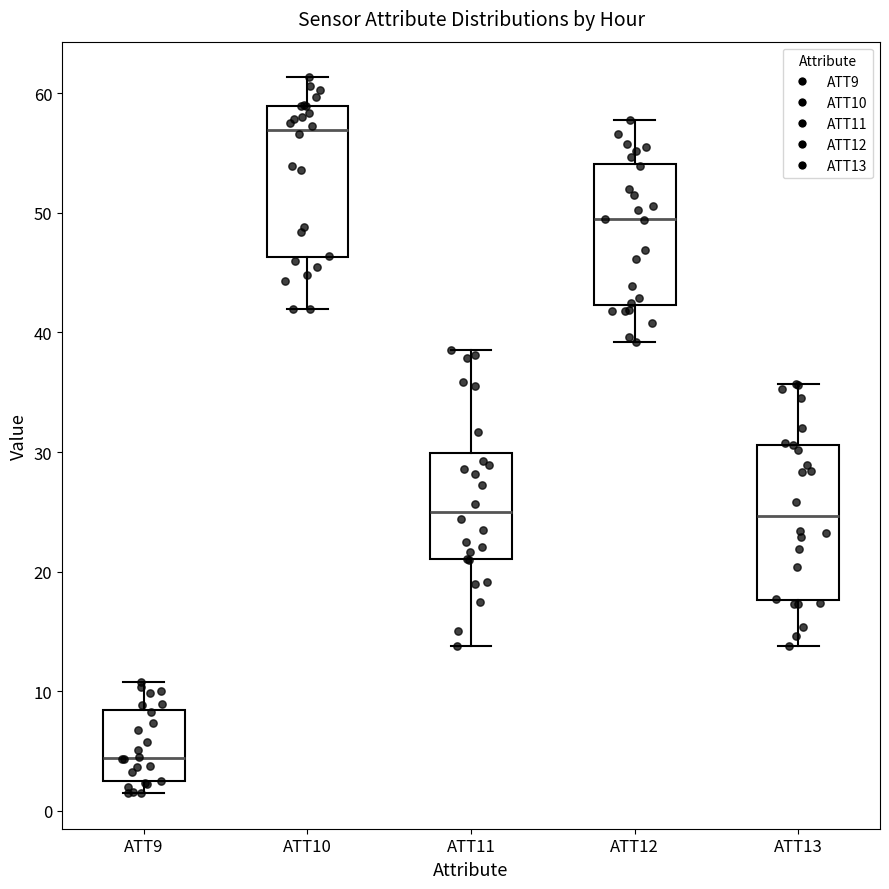

Where does the upper whisker of the box for ATT12 end on the y-axis? The values are not printed on the chart, so give them approximately, as read against the axis.

58